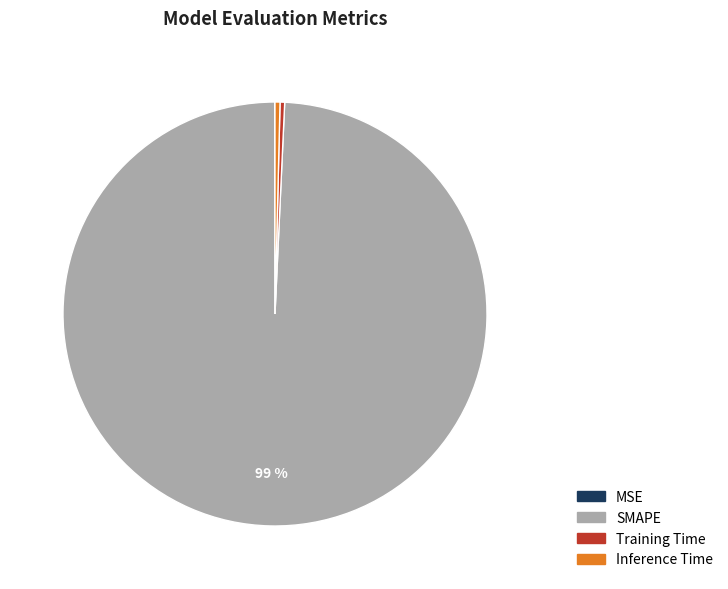

To the nearest percent, what is the average slice percentage?

25%